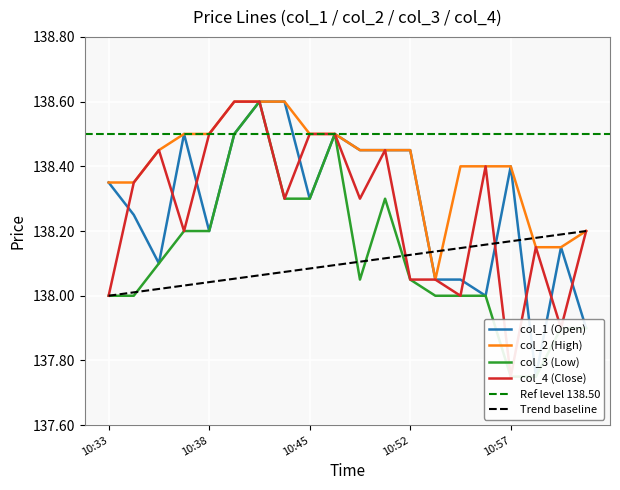

At which label does col_1 (Open) reach its peak?

2021-06-16 10:41:00